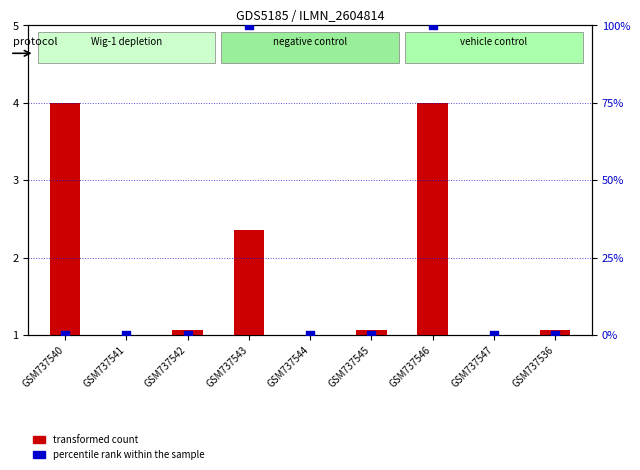

At which category is the sum across all series the highest?

GSM737546